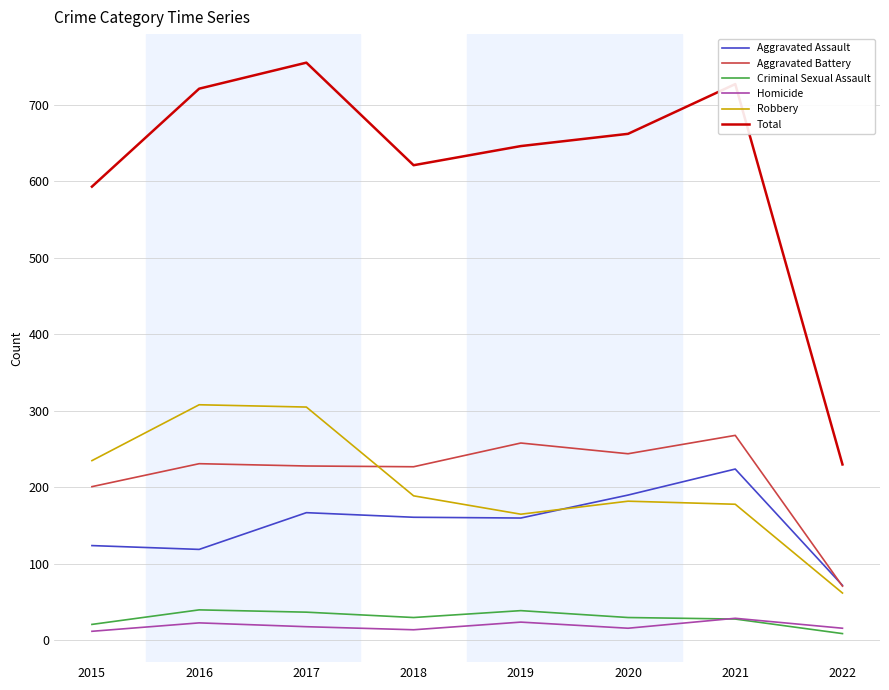

How many interior local valleys does the Total series have?

1